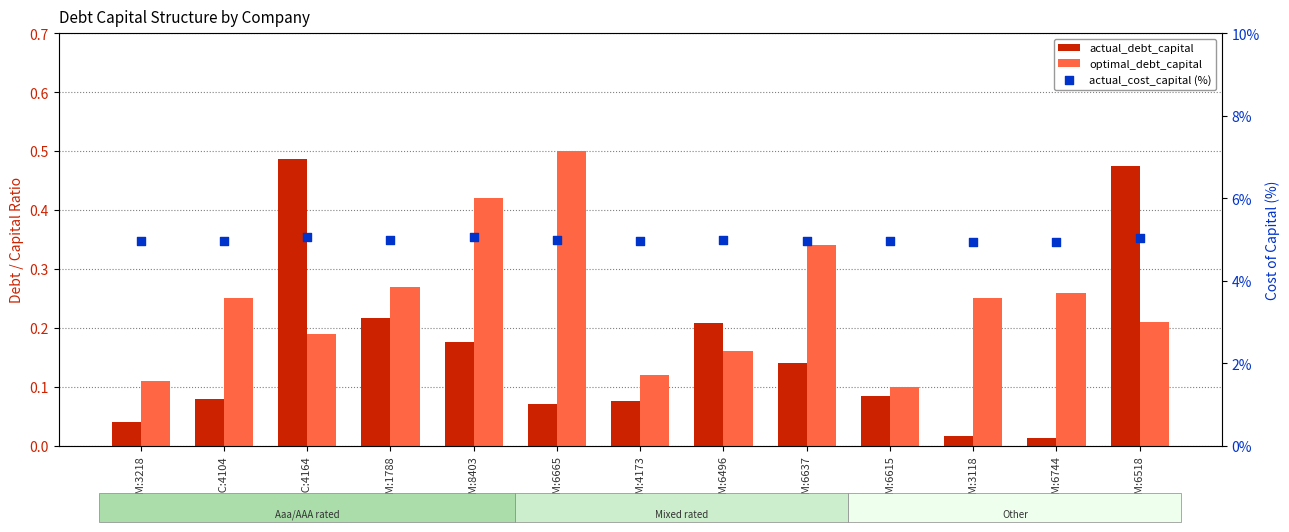

What are all the series names shown in the legend?

actual_debt_capital, optimal_debt_capital, actual_cost_capital (%)